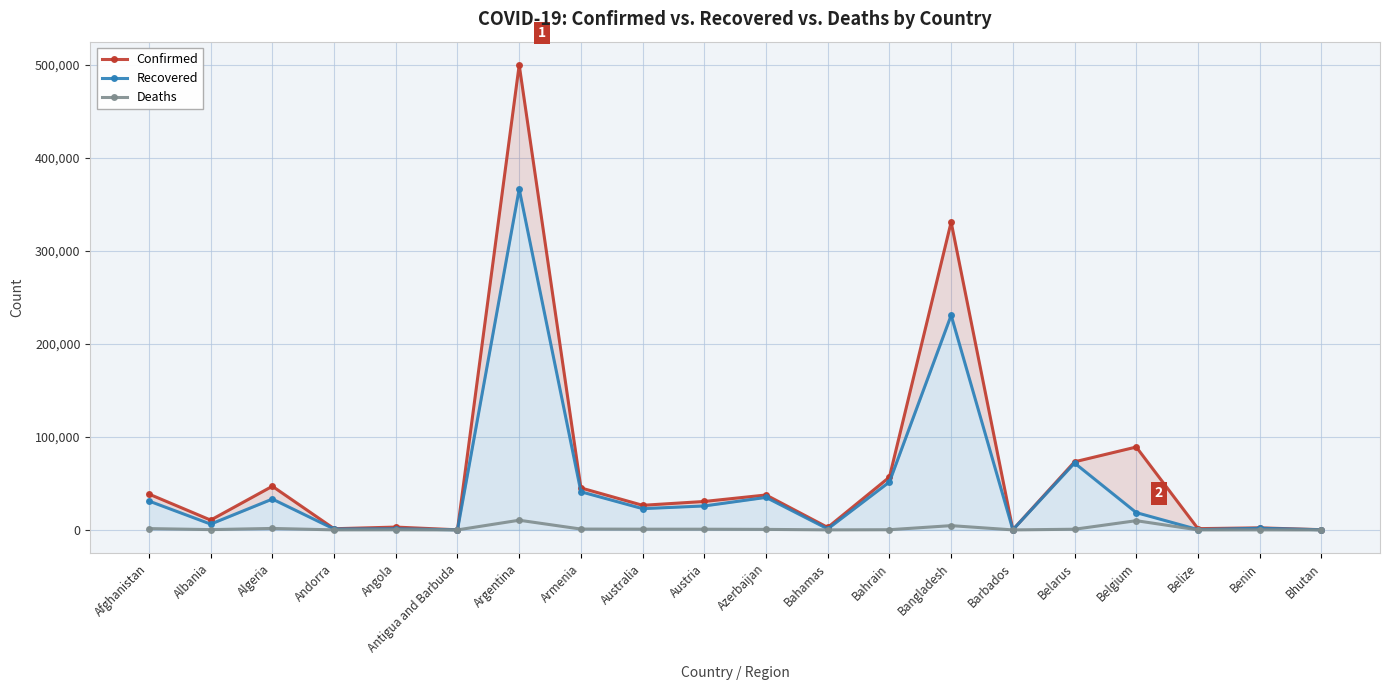

Is it true that Recovered equals 37721 at Australia?

False